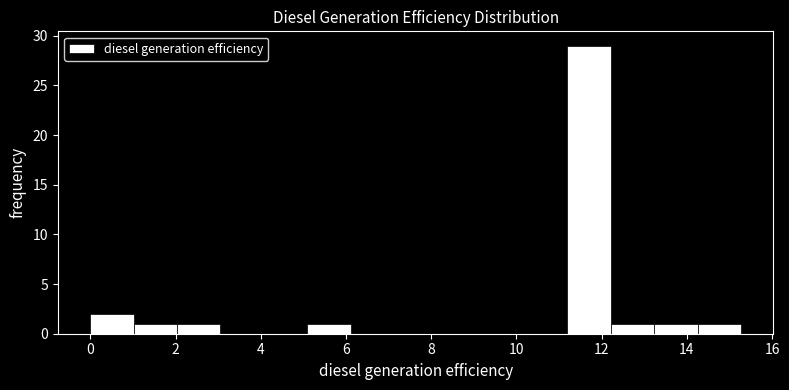

Over which range of the x-axis is the bar tallest?

11.2 to 12.2